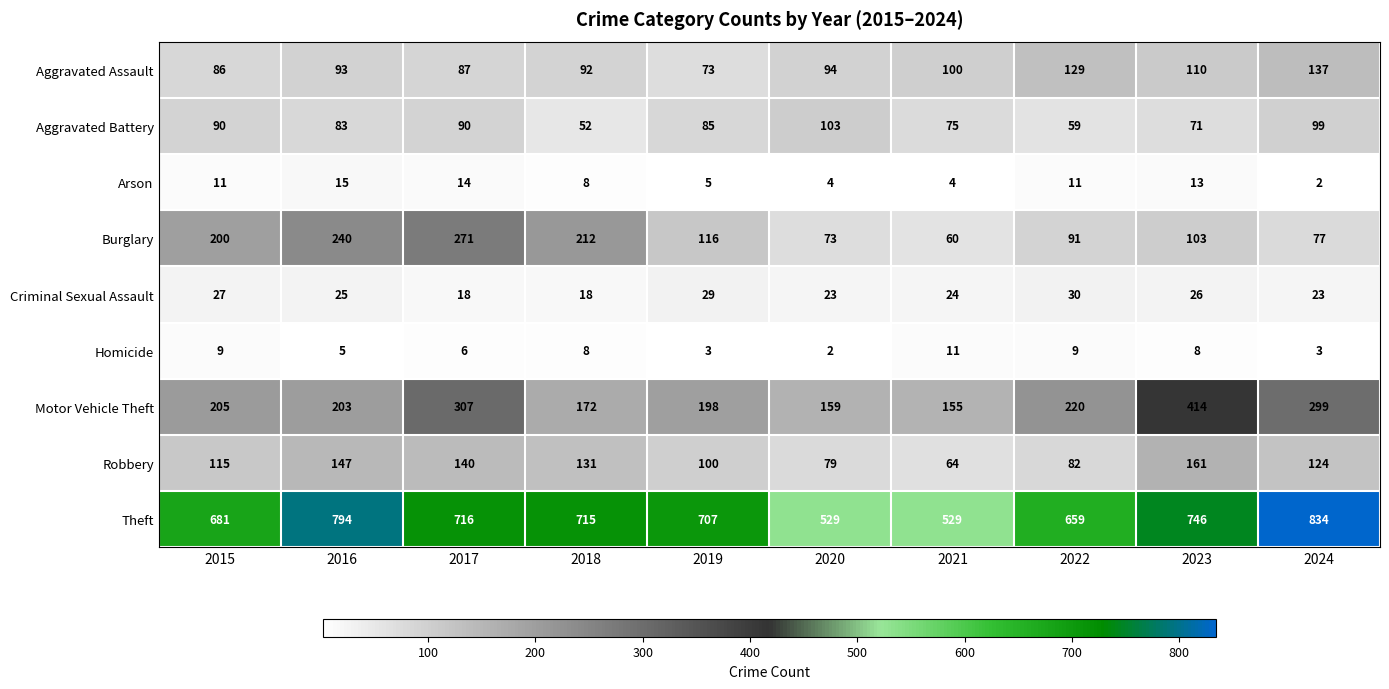

What is the difference between the highest and lowest values at 2018?

707